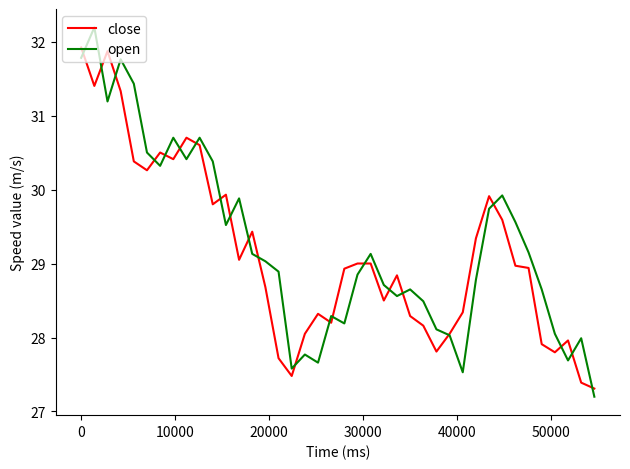

What is the minimum value for open?

27.2